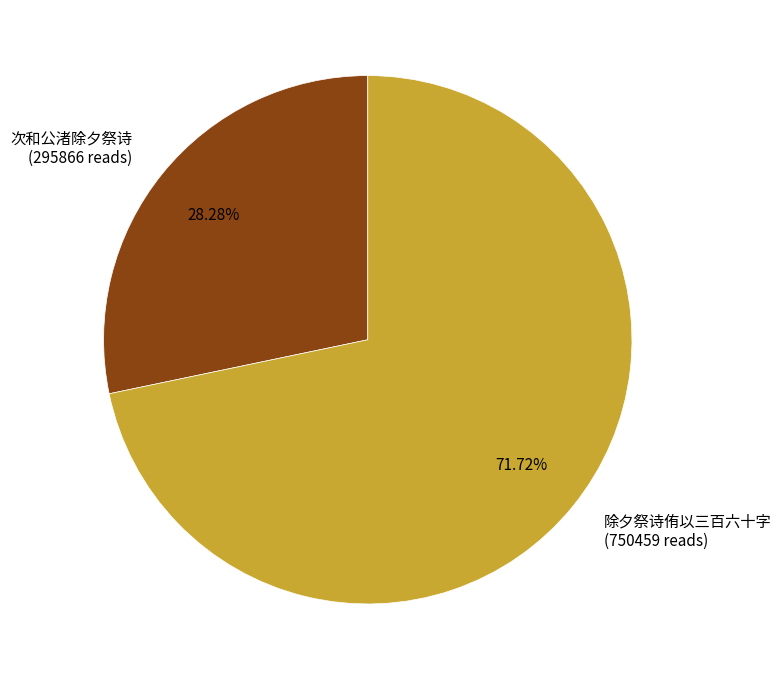

Approximately how many times larger is the value at 除夕祭诗侑以三百六十字 compared to 次和公渚除夕祭诗?

2.5